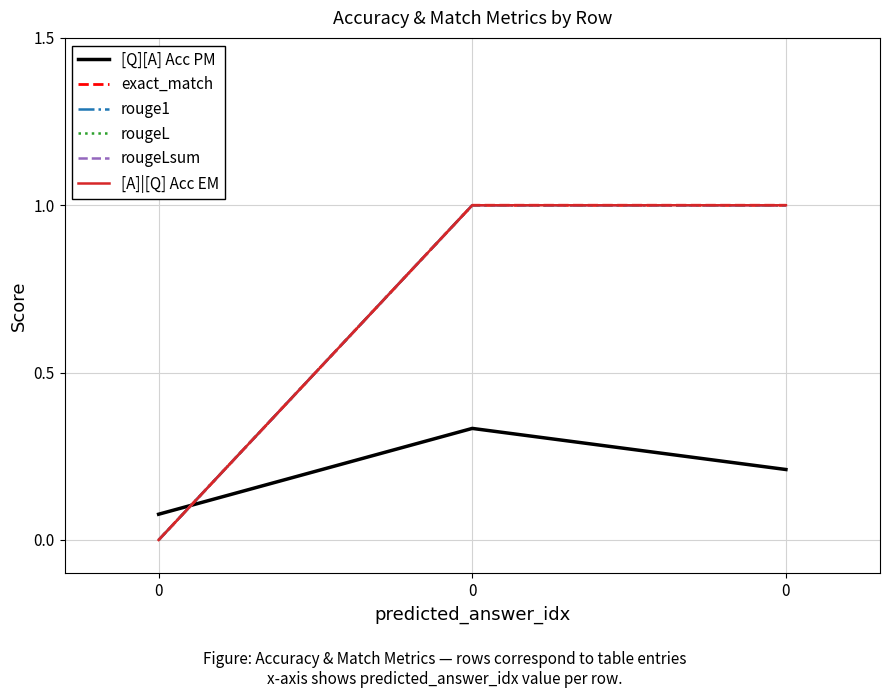

Rank the categories by rougeL value from lowest to highest.

0, 0, 0